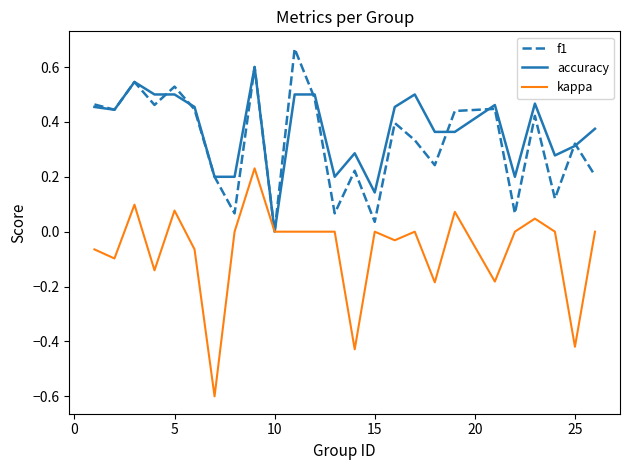

How many series are shown in this chart?

3